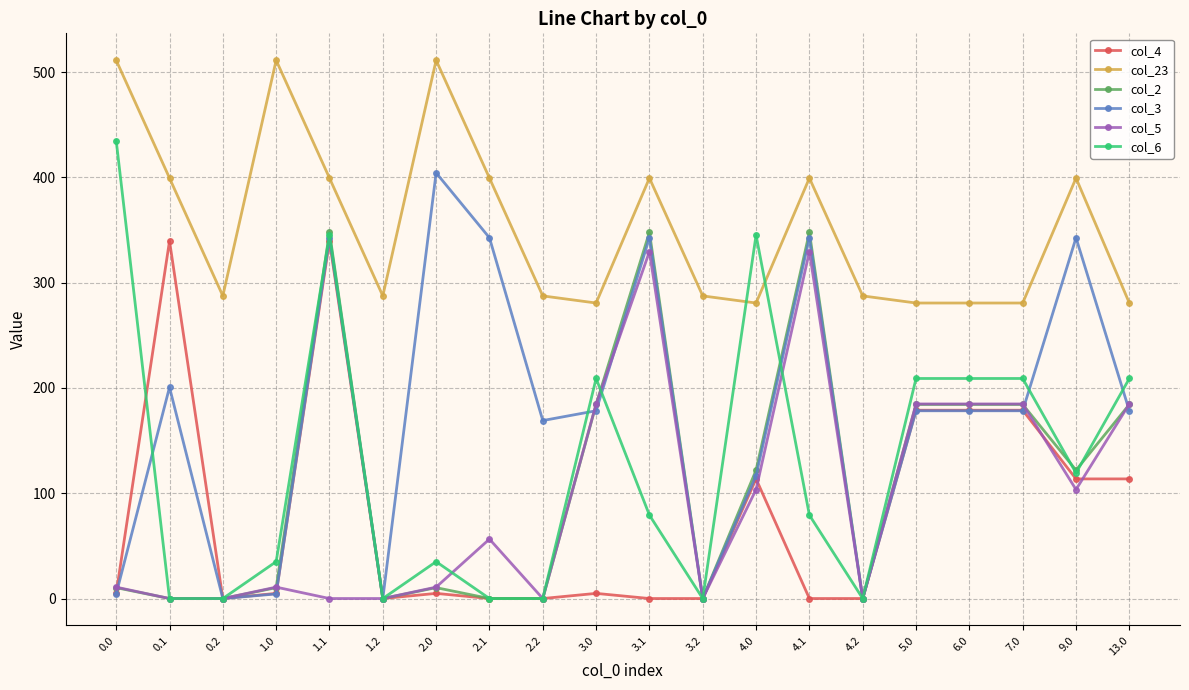

Reading right to left, transcribe all the data shown in this chart.

col_4: 113.6	113.6	178.9	178.9	178.9	0.0	0.0	113.6	0.0	0.0	4.9	0.0	0.0	4.9	0.0	339.6	4.9	0.0	339.6	4.9
col_23: 280.7	399.4	280.7	280.7	280.7	287.5	399.4	280.7	287.5	399.4	280.7	287.5	399.4	511.3	287.5	399.4	511.3	287.5	399.4	511.3
col_2: 184.3	121.9	184.3	184.3	184.3	0.0	347.9	121.9	0.0	347.9	184.3	0.0	0.0	10.3	0.0	347.9	10.3	0.0	0.0	10.3
col_3: 178.4	342.7	178.4	178.4	178.4	0.0	342.7	116.7	0.0	342.7	178.4	169.1	342.7	404.4	0.0	342.7	4.4	0.0	200.7	4.4
col_5: 184.8	103.5	184.8	184.8	184.8	0.0	329.5	103.5	0.0	329.5	184.8	0.0	56.5	10.8	0.0	0.0	10.8	0.0	0.0	10.8
col_6: 209.0	119.2	209.0	209.0	209.0	0.0	79.2	345.2	0.0	79.2	209.0	0.0	0.0	35.0	0.0	345.2	35.0	0.0	0.0	435.0